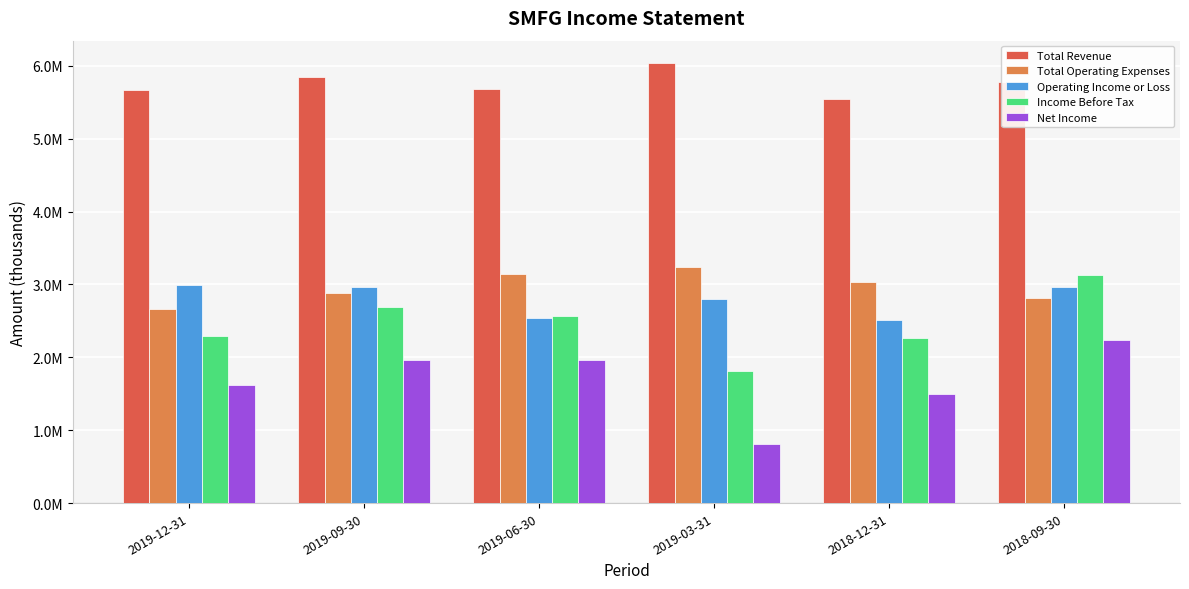

What is the spread (max minus min) of values at 2019-06-30?

3725200